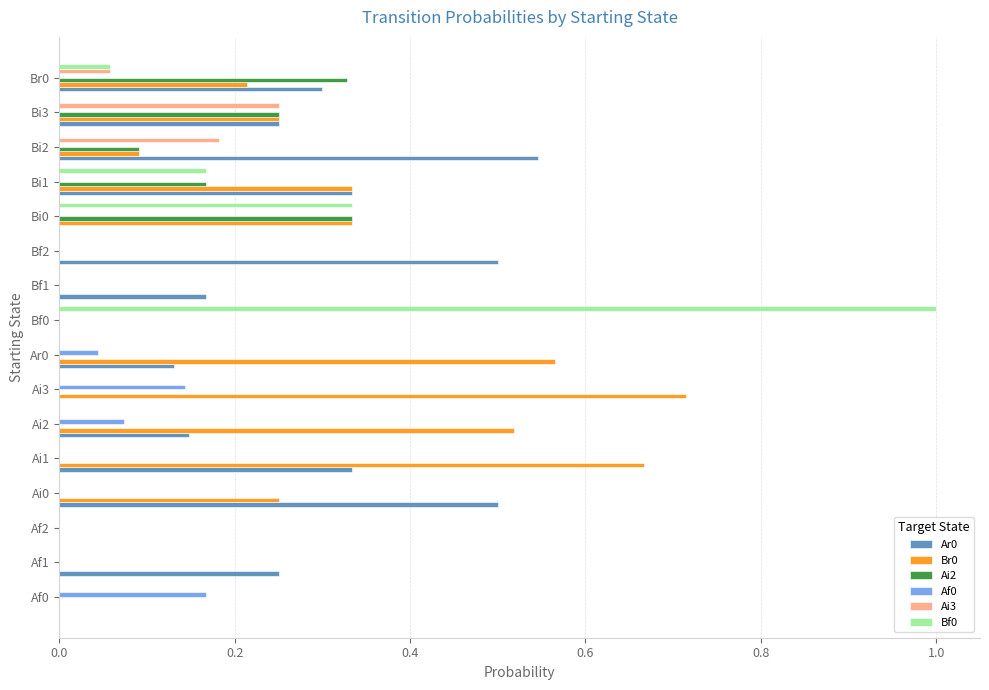

Is it true that Ar0 equals 0.3 at Bi2?

False